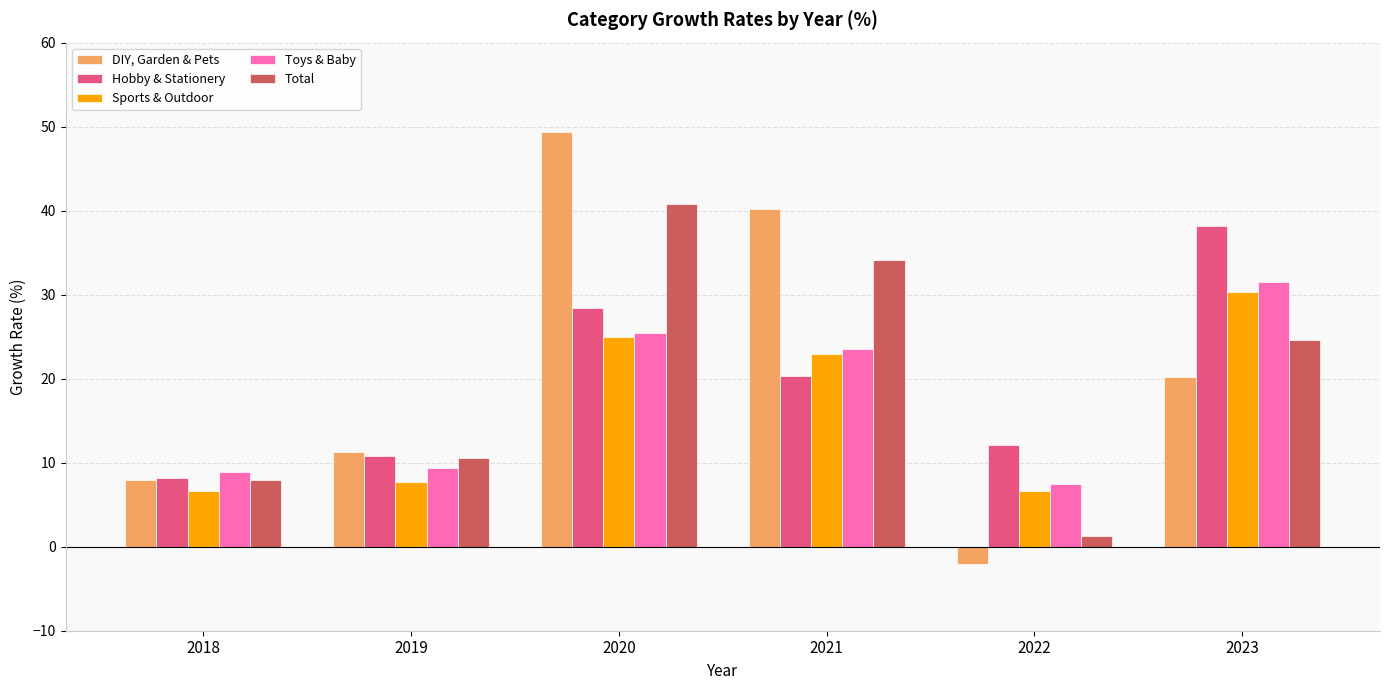

What are all the series names shown in the legend?

DIY, Garden & Pets, Hobby & Stationery, Sports & Outdoor, Toys & Baby, Total